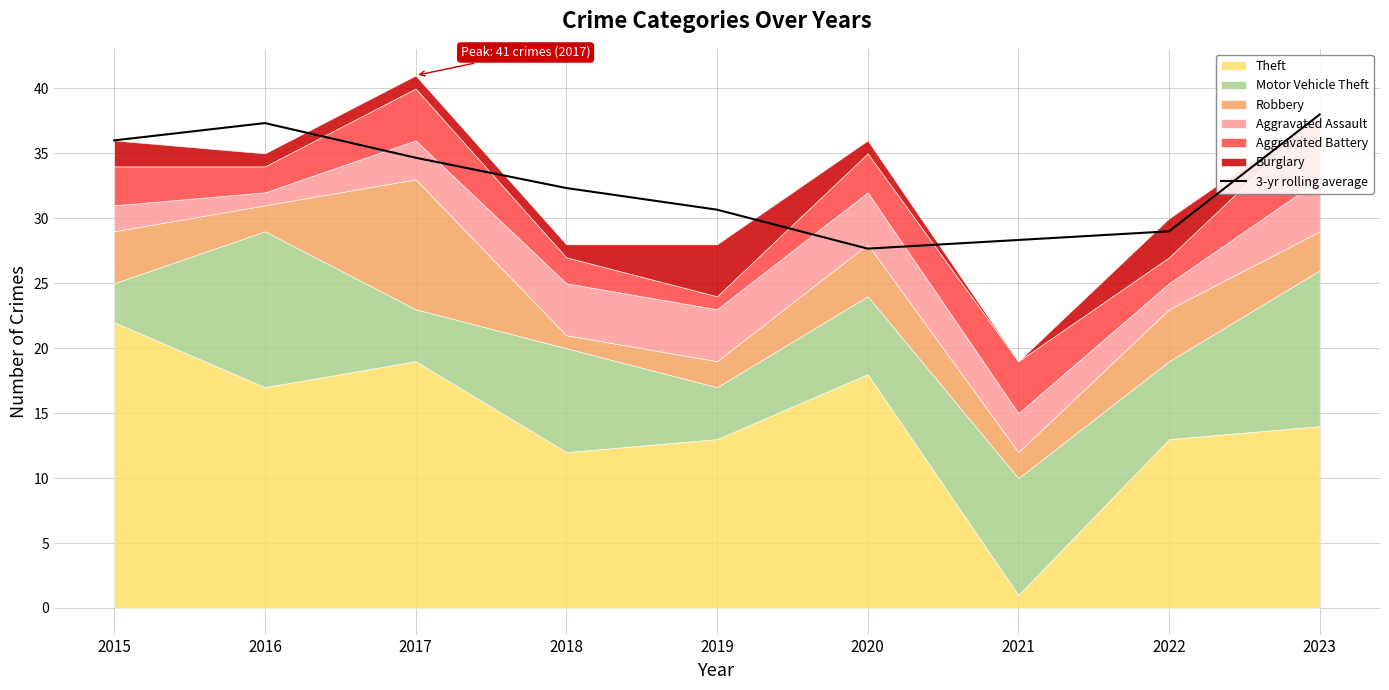

True or false: the data shows 27.7 at 2020.

True